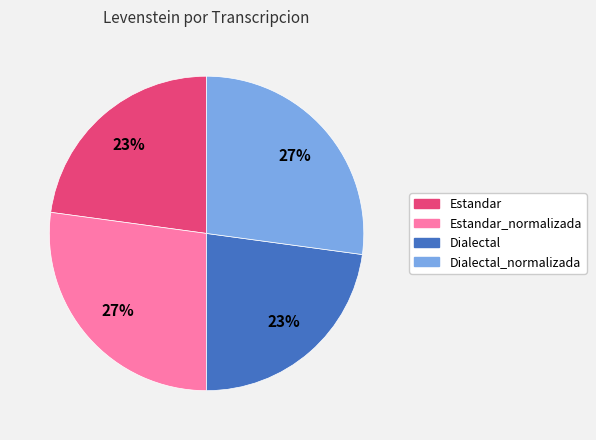

To the nearest percent, what is the average slice percentage?

25%